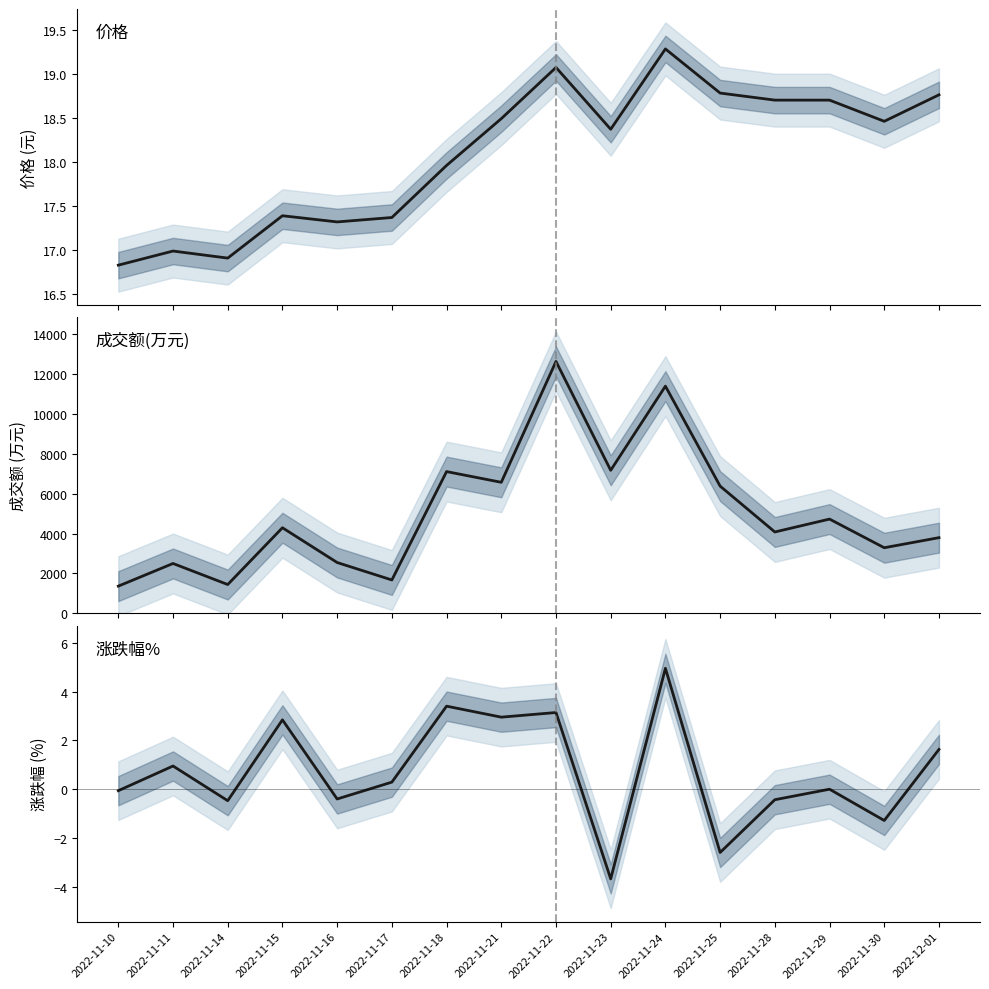

Count the number of data series in this chart.

3